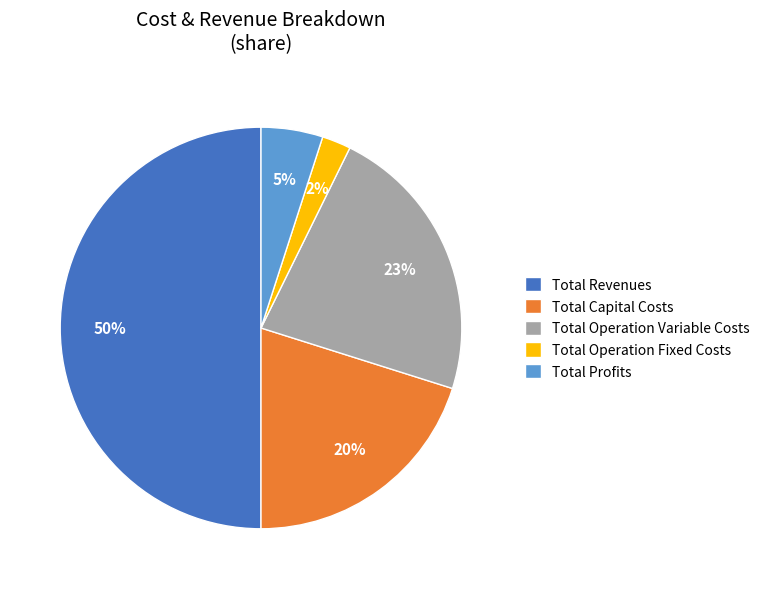

Rank the categories by value from highest to lowest.

Total Revenues, Total Operation Variable Costs, Total Capital Costs, Total Profits, Total Operation Fixed Costs